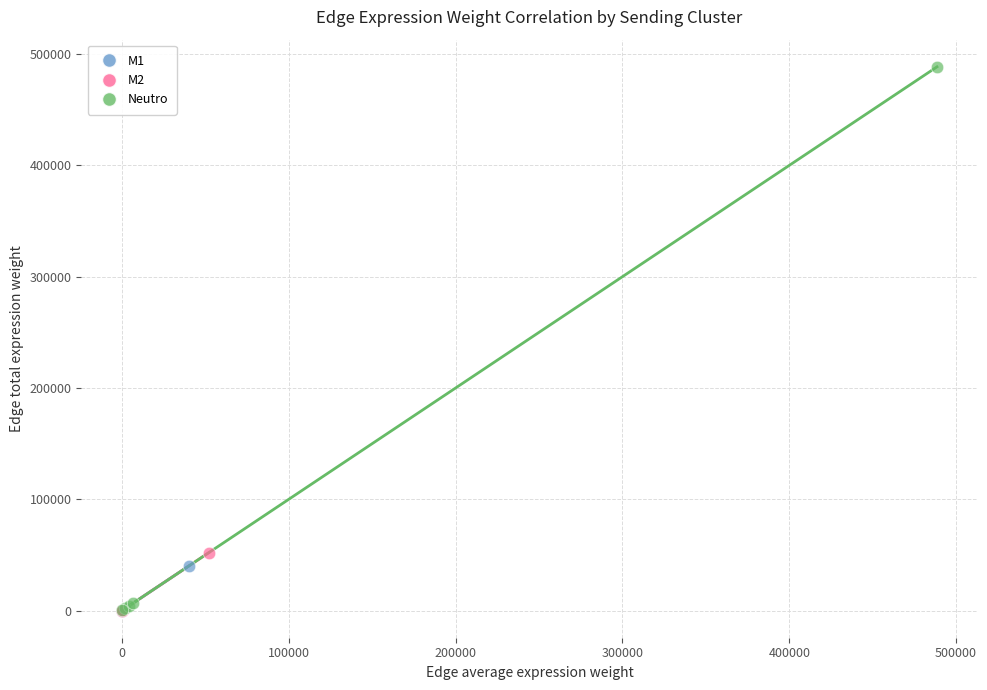

Which series contains the highest Y value?

Neutro